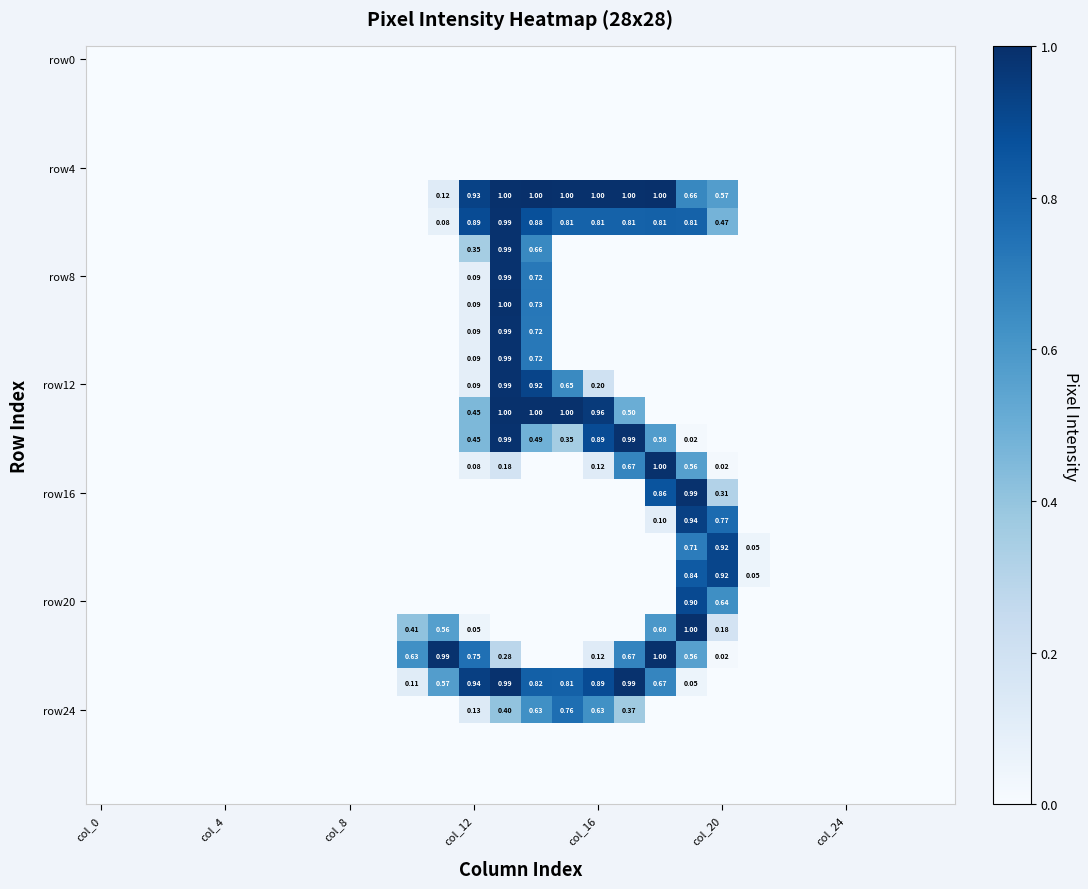

At which category is the sum across all series the highest?

13